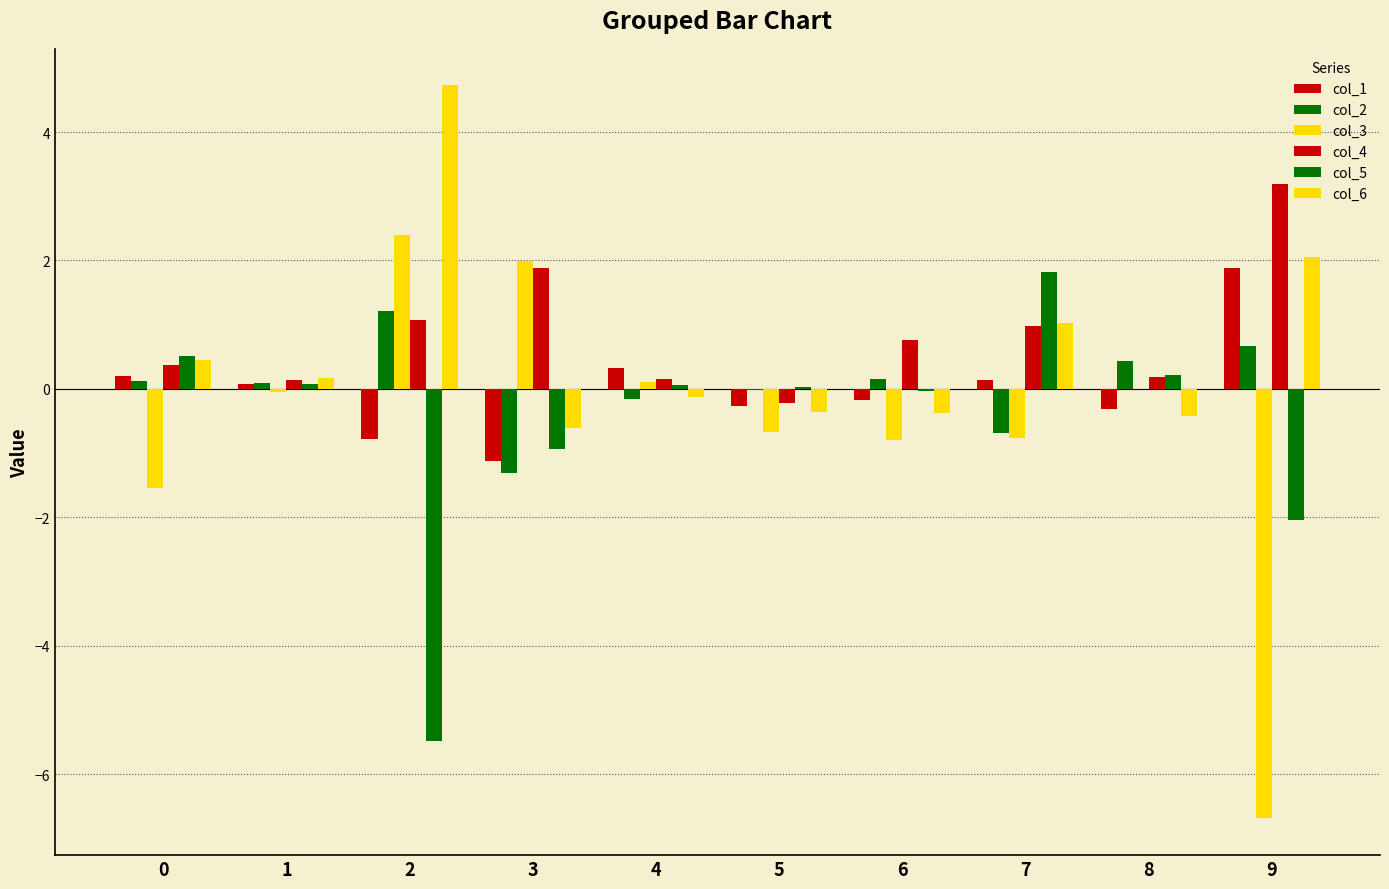

Are the bars grouped side by side (vs. stacked)?

Yes